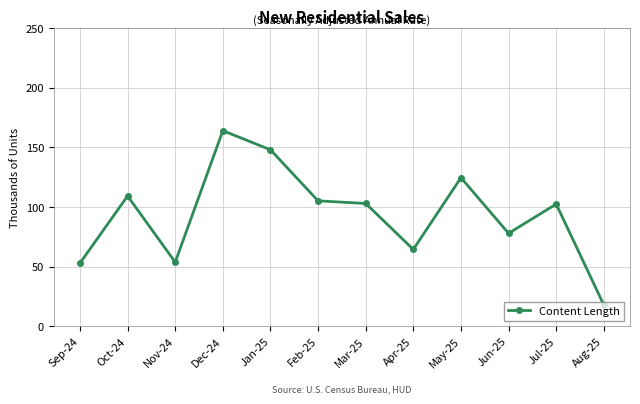

What position from the right is Apr-25?

5